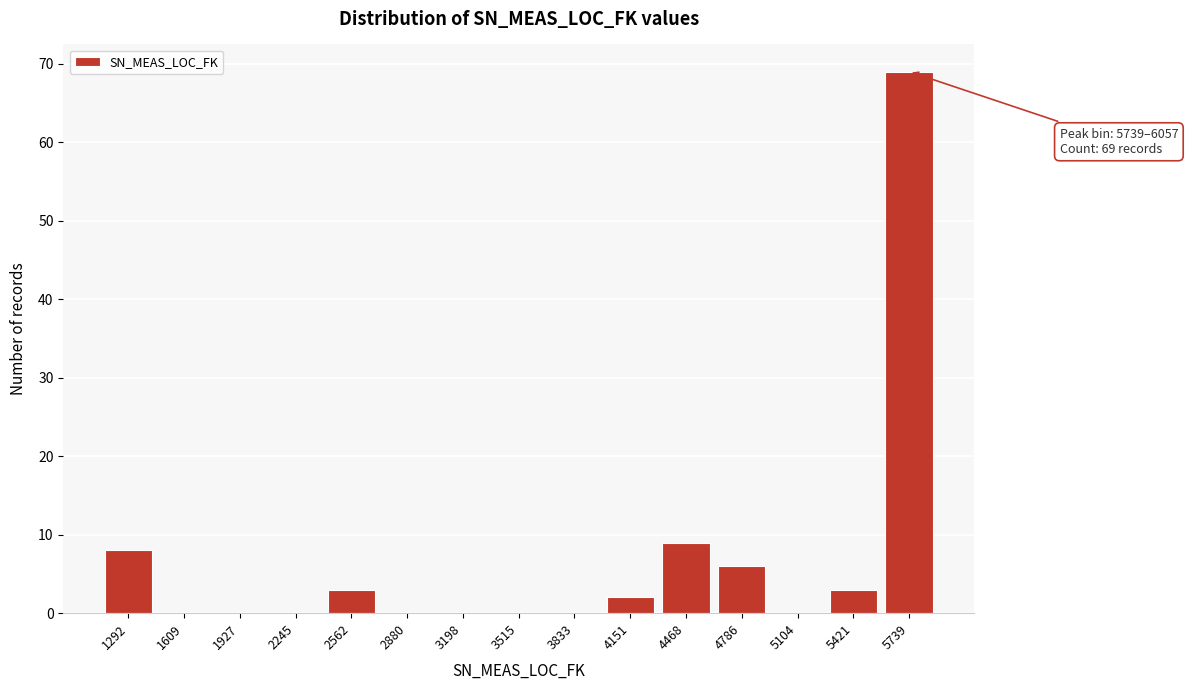

Reading left to right, extract all data points from this chart.

1292=8	1609=0	1927=0	2245=0	2562=3	2880=0	3198=0	3515=0	3833=0	4151=2	4468=9	4786=6	5104=0	5421=3	5739=69